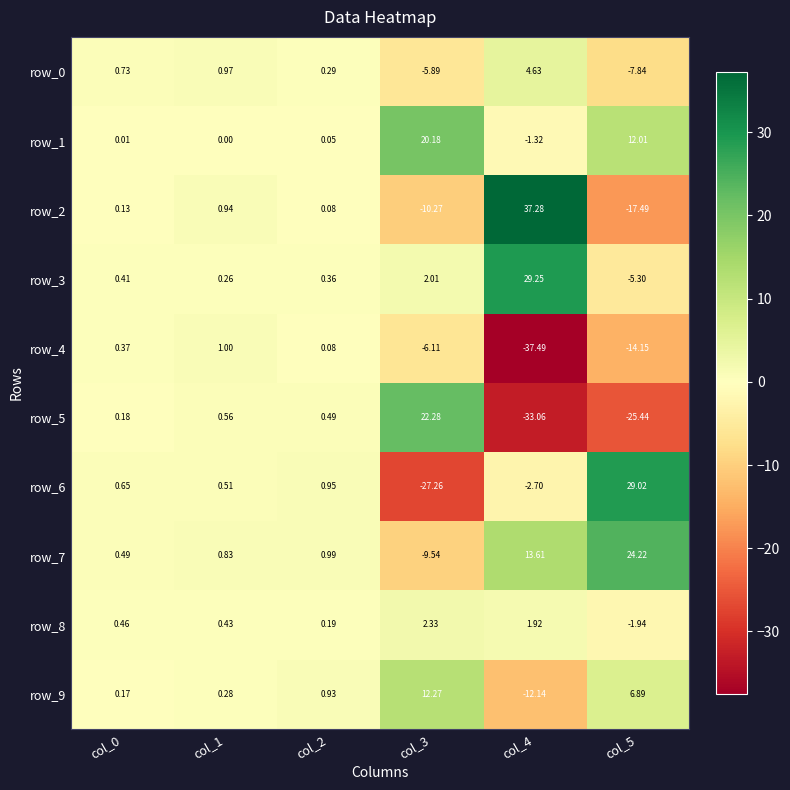

At which label does row_5 reach its minimum?

col_4